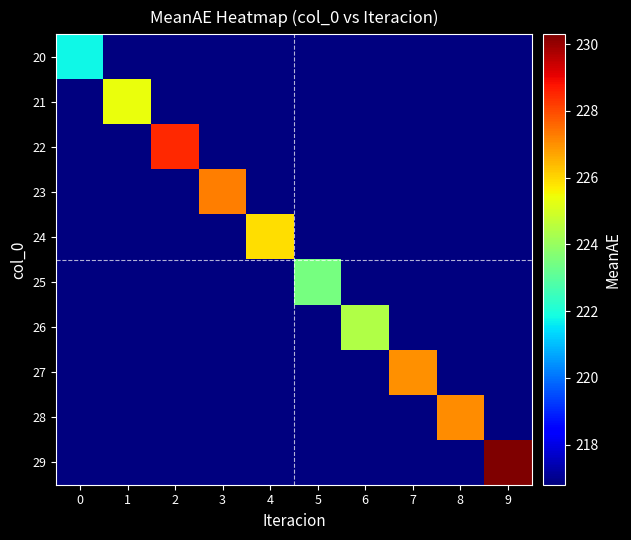

Which series changed the most between 0 and 9?

29